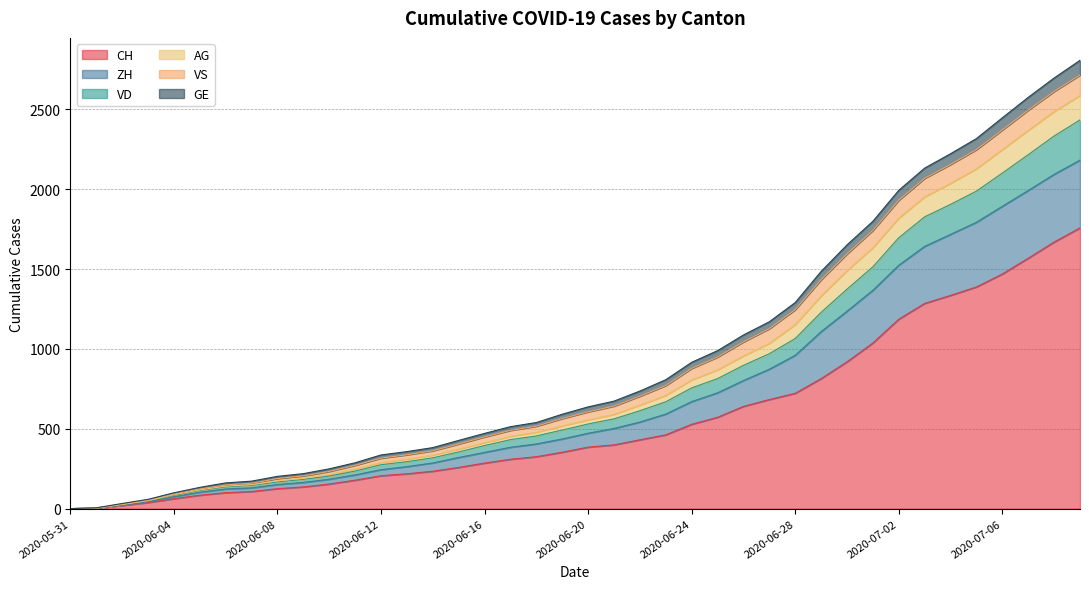

Is the value of CH at 2020-06-15 greater than the value of GE at 2020-06-02?

Yes